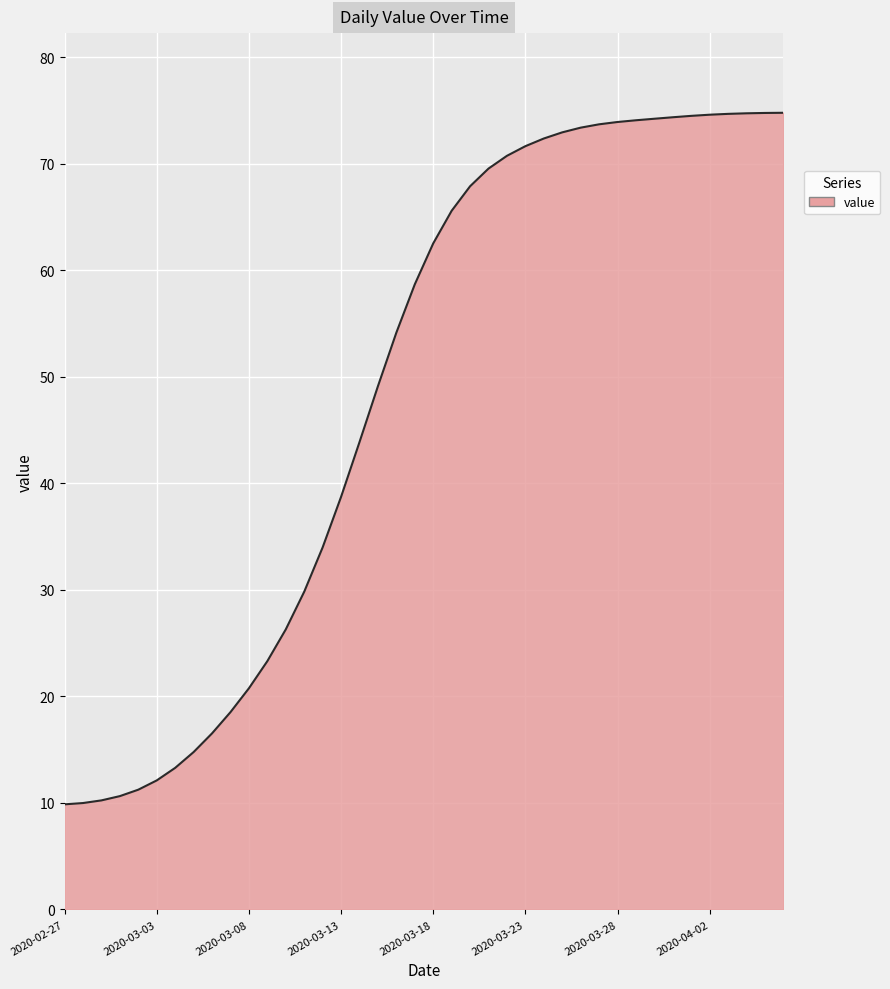

What is the maximum value shown in the chart?

74.8